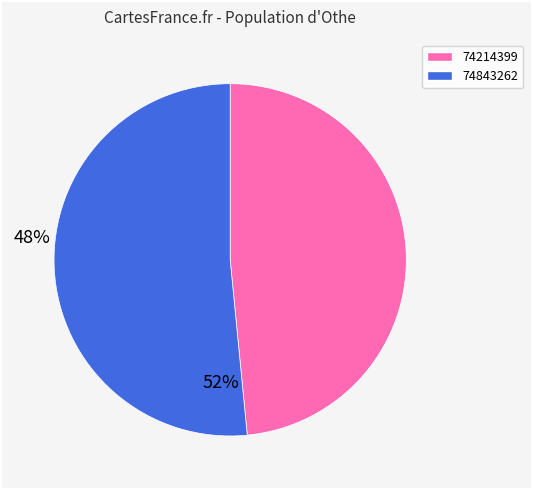

How many slices are in this pie chart?

2